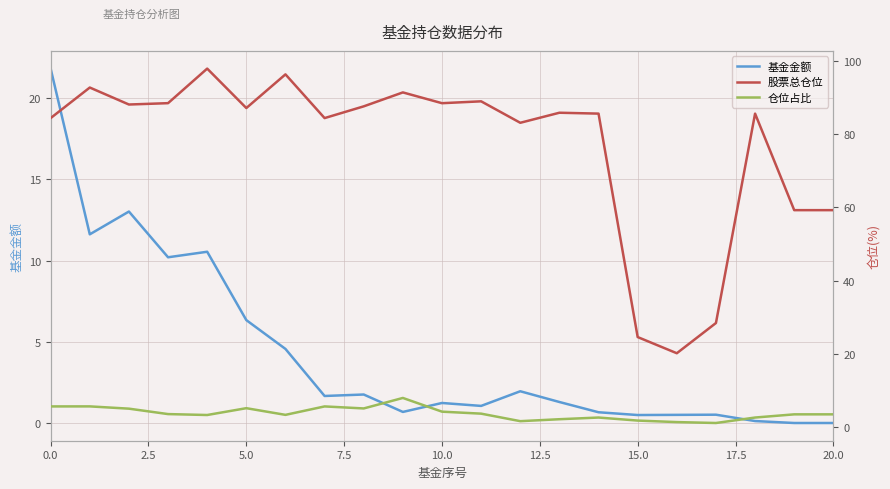

What is the spread (max minus min) of values at 10?

87.2